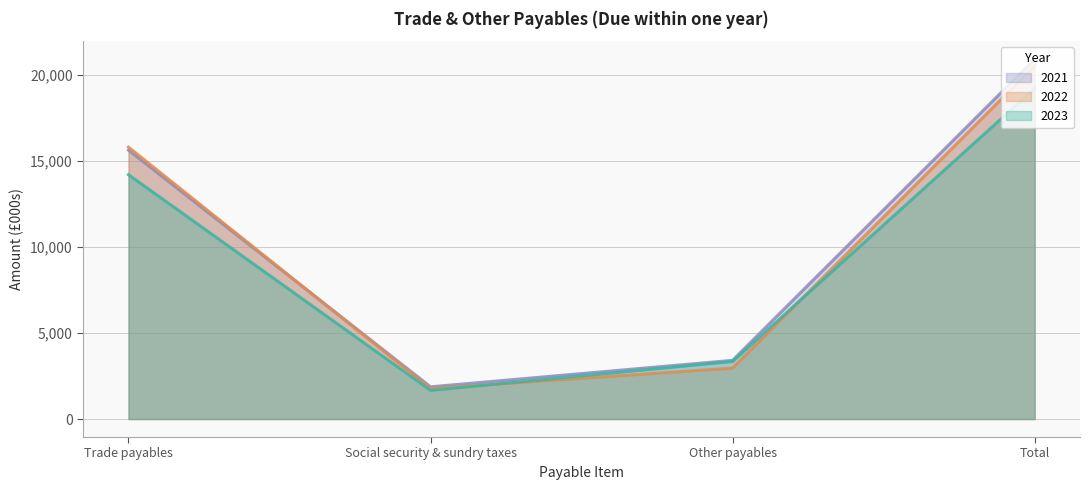

Between Other payables and Total, which series saw the biggest shift?

2022